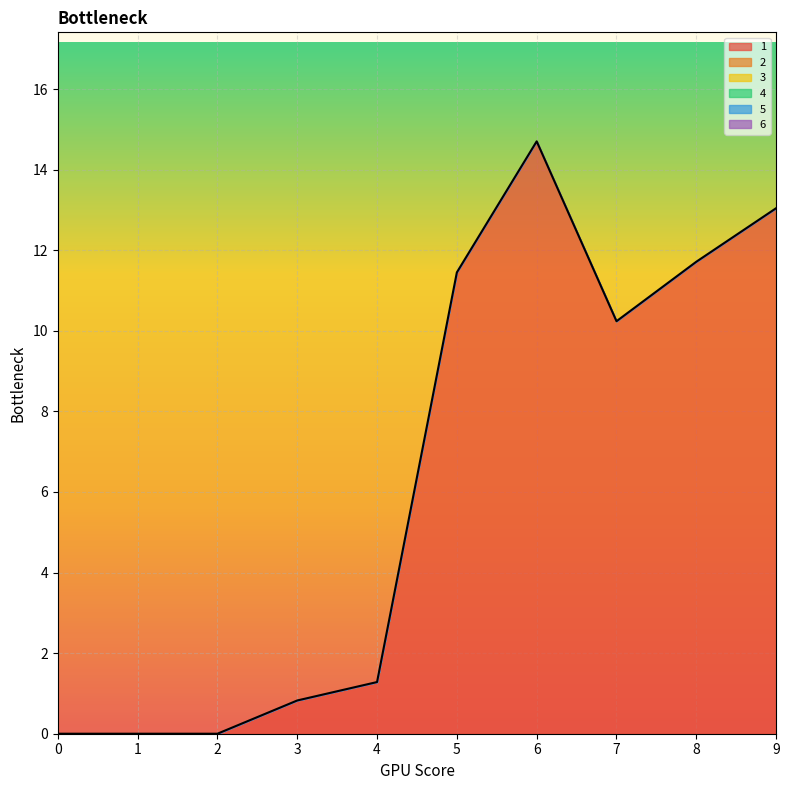

At which label does 1 reach its peak?

6